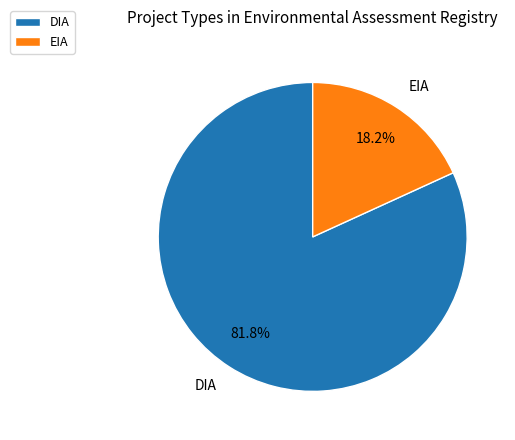

What percentage is the DIA slice, to the nearest percent?

82%